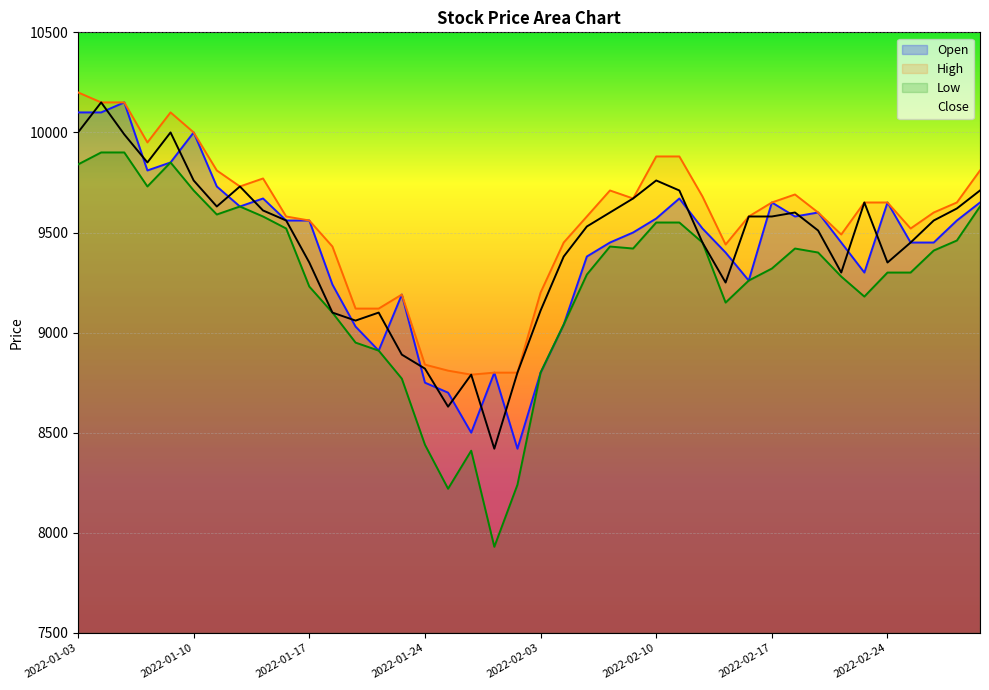

What is the difference between the highest and lowest values at 2022-01-28?

560